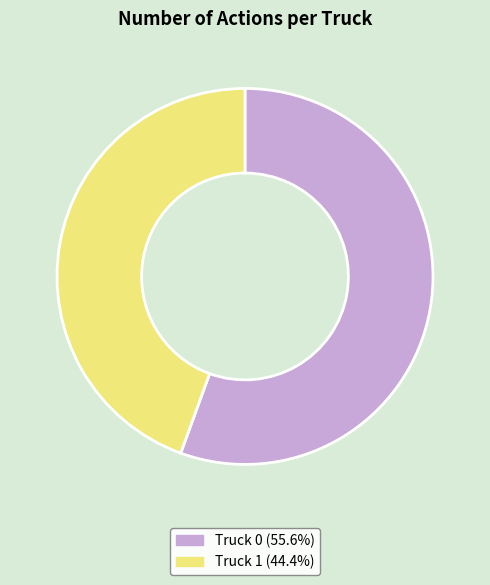

Combined, do Truck 1 (44.4%) and Truck 0 (55.6%) account for over 50%?

Yes